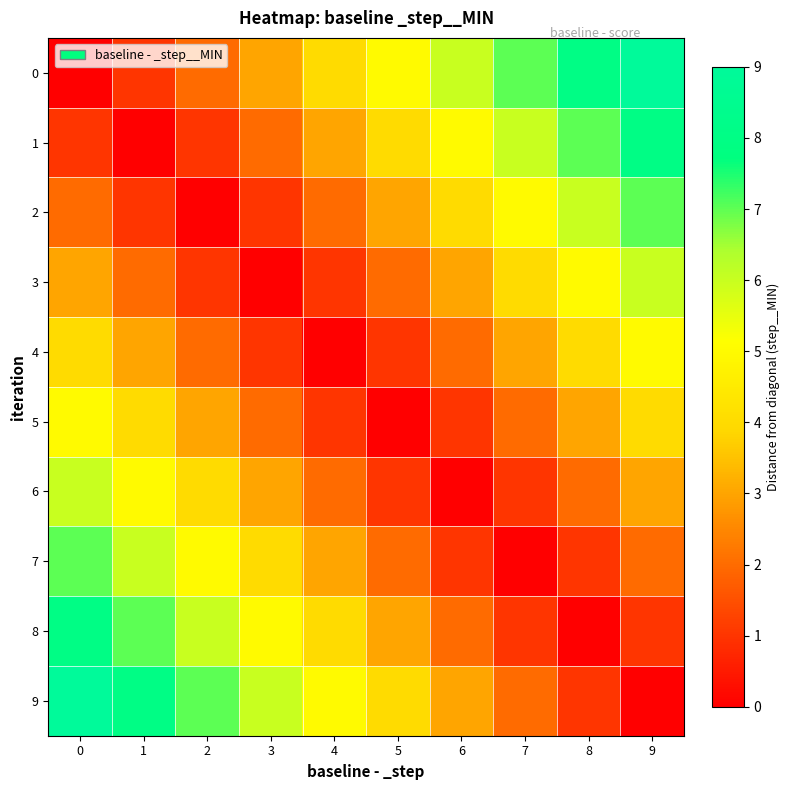

Reading left to right, what are all the values shown in this chart?

0: 0=0	1=1	2=2	3=3	4=4	5=5	6=6	7=7	8=8	9=9
1: 0=1	1=0	2=1	3=2	4=3	5=4	6=5	7=6	8=7	9=8
2: 0=2	1=1	2=0	3=1	4=2	5=3	6=4	7=5	8=6	9=7
3: 0=3	1=2	2=1	3=0	4=1	5=2	6=3	7=4	8=5	9=6
4: 0=4	1=3	2=2	3=1	4=0	5=1	6=2	7=3	8=4	9=5
5: 0=5	1=4	2=3	3=2	4=1	5=0	6=1	7=2	8=3	9=4
6: 0=6	1=5	2=4	3=3	4=2	5=1	6=0	7=1	8=2	9=3
7: 0=7	1=6	2=5	3=4	4=3	5=2	6=1	7=0	8=1	9=2
8: 0=8	1=7	2=6	3=5	4=4	5=3	6=2	7=1	8=0	9=1
9: 0=9	1=8	2=7	3=6	4=5	5=4	6=3	7=2	8=1	9=0